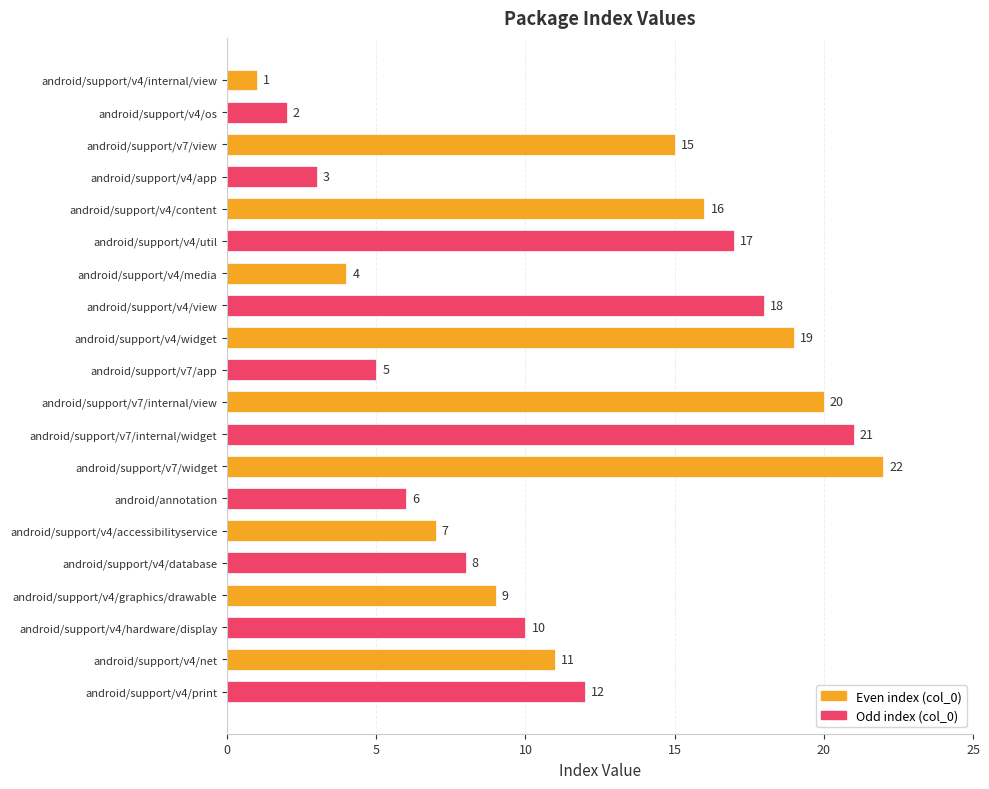

Which has a higher value, android/support/v4/widget or android/support/v7/view?

android/support/v4/widget